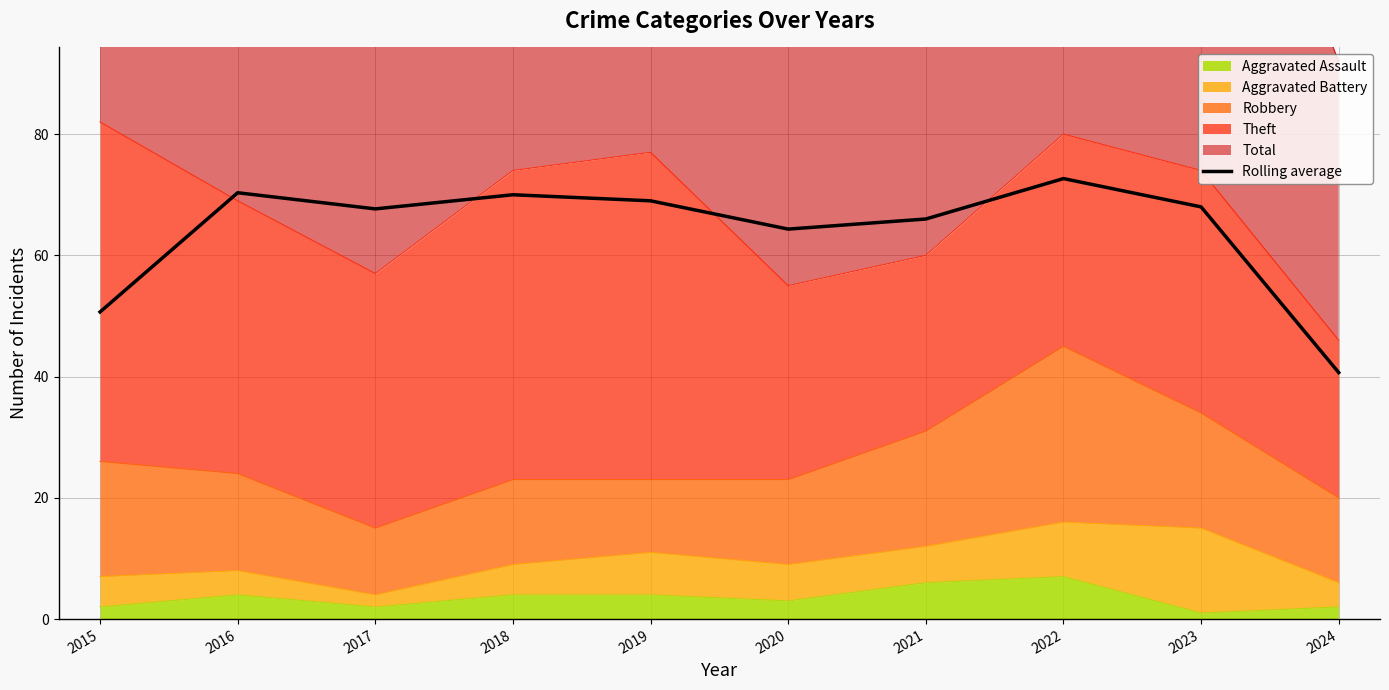

How many categories are shown in the chart?

10